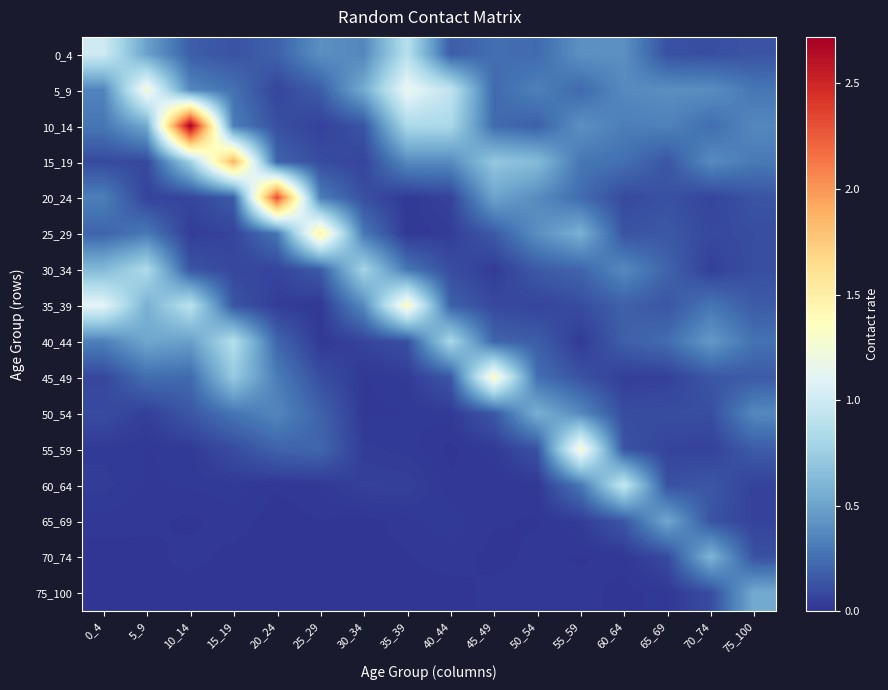

How many data points does each series have?

16